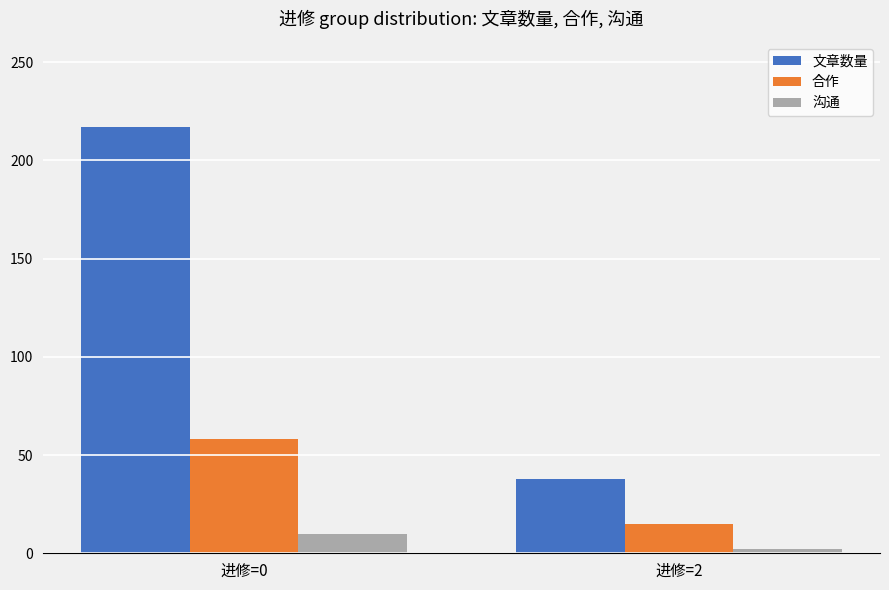

How many bars are there in each group?

3